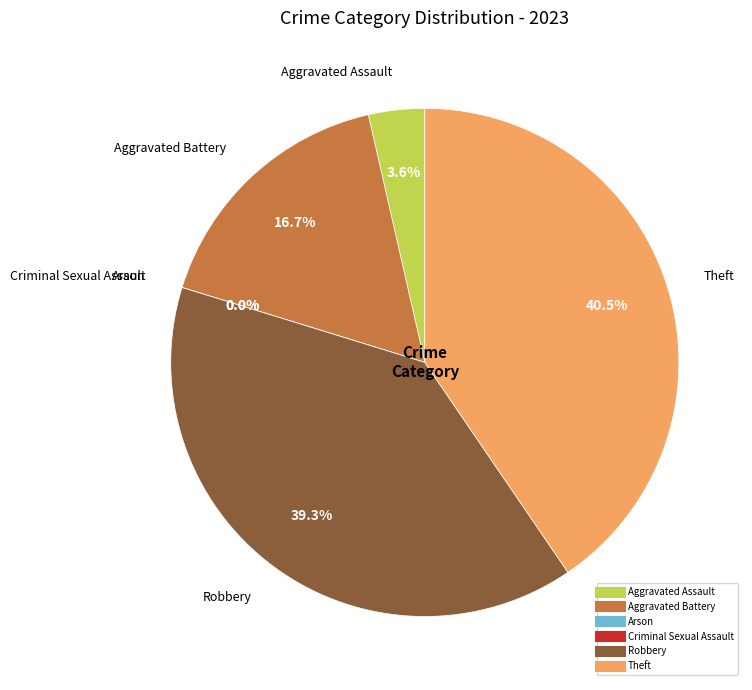

Rank the categories by value from lowest to highest.

Arson, Criminal Sexual Assault, Aggravated Assault, Aggravated Battery, Robbery, Theft